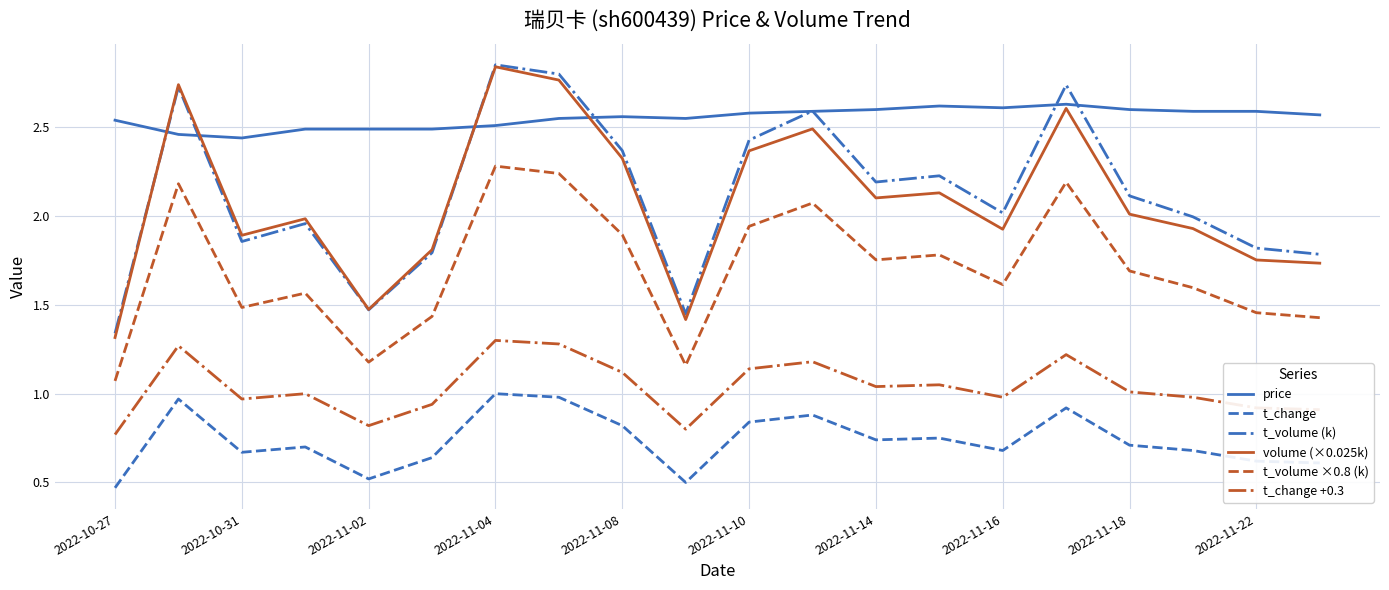

Which series has the largest total across all categories?

price